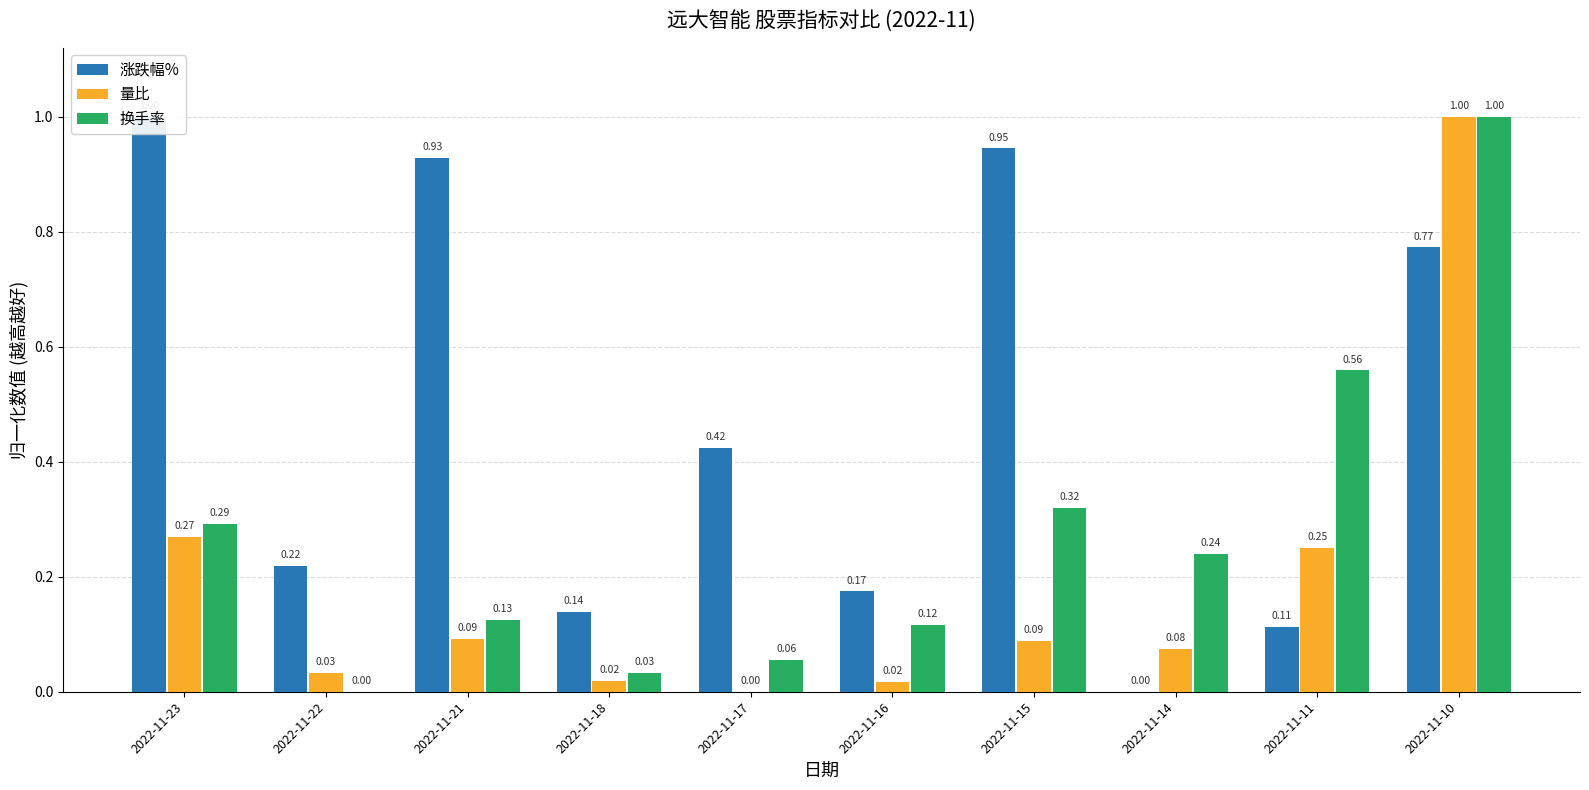

Reading left to right, extract all data points from this chart.

涨跌幅%: 1.0	0.2	0.9	0.1	0.4	0.2	0.9	0.0	0.1	0.8
量比: 0.3	0.0	0.1	0.0	0.0	0.0	0.1	0.1	0.2	1.0
换手率: 0.3	0.0	0.1	0.0	0.1	0.1	0.3	0.2	0.6	1.0